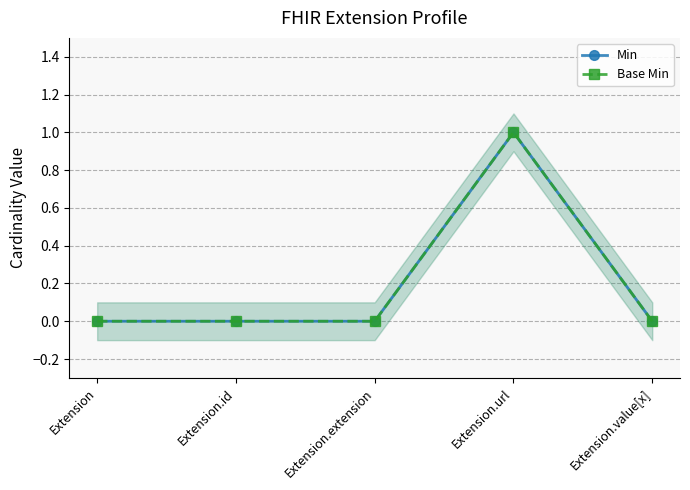

How many lines are shown in the chart?

2